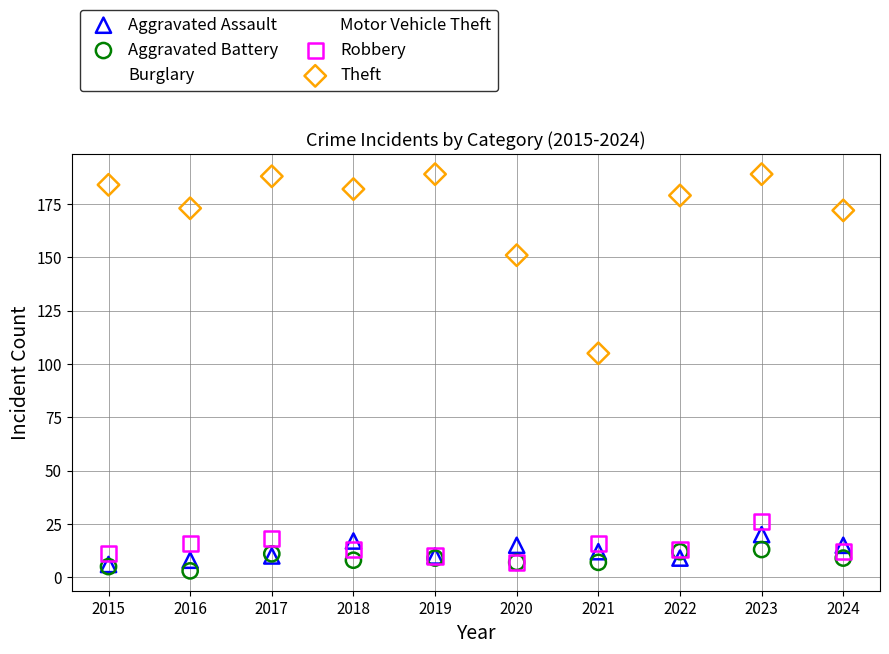

Which series contains the lowest Y value?

Aggravated Battery